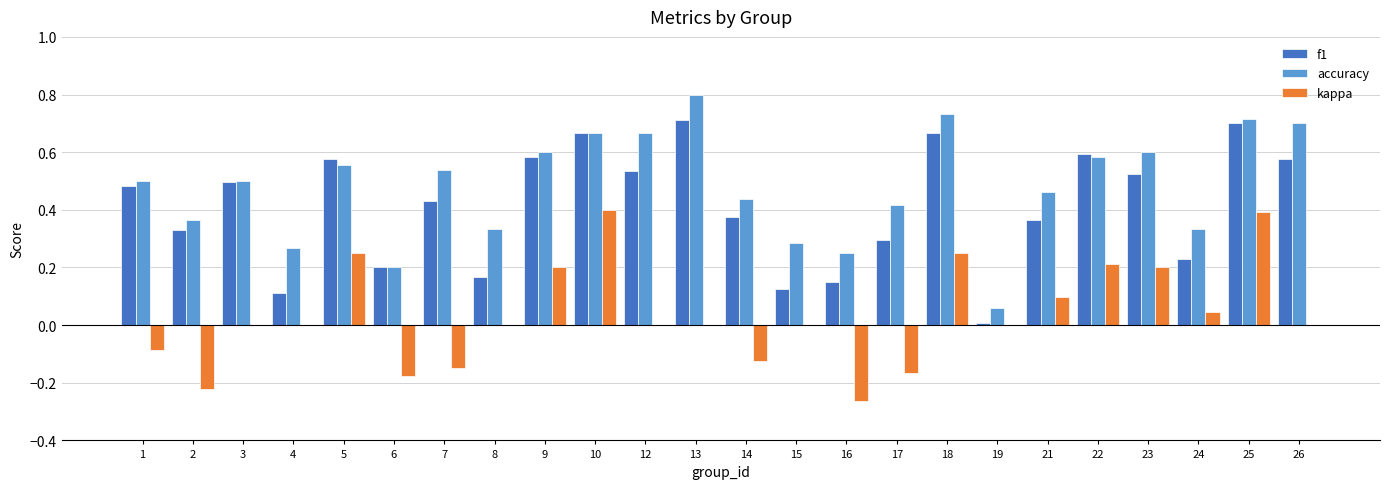

What is the sum of the f1 values at 23 and 22?

1.1